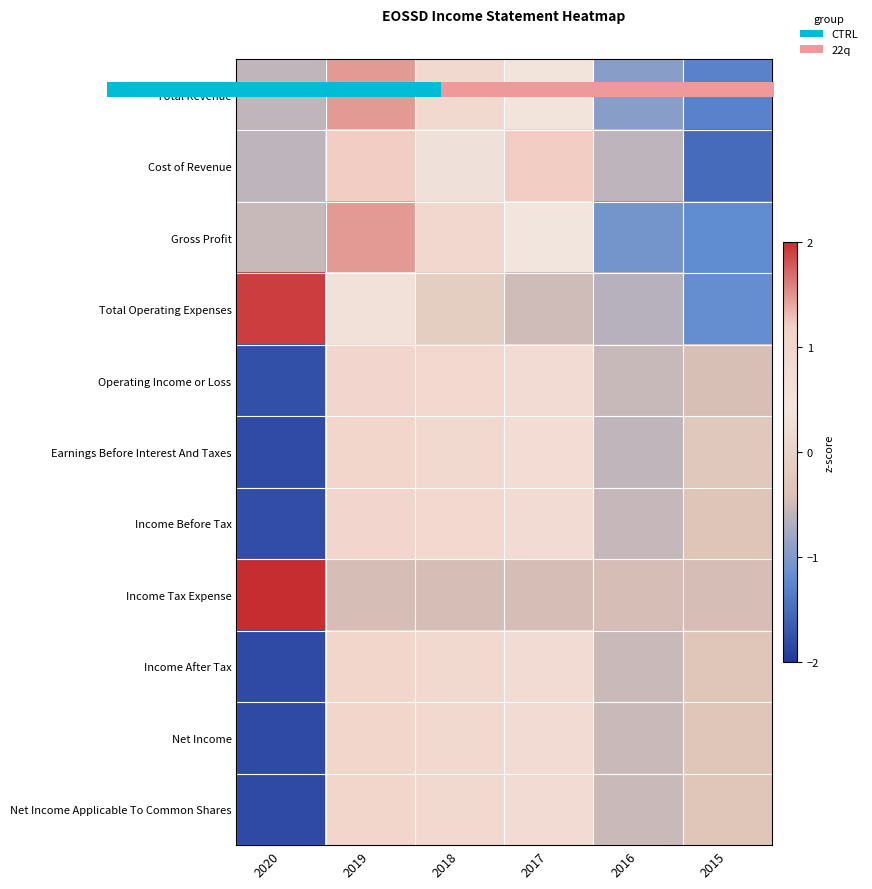

What is the sum of the Income Tax Expense values at 2020 and 2017?

1.6